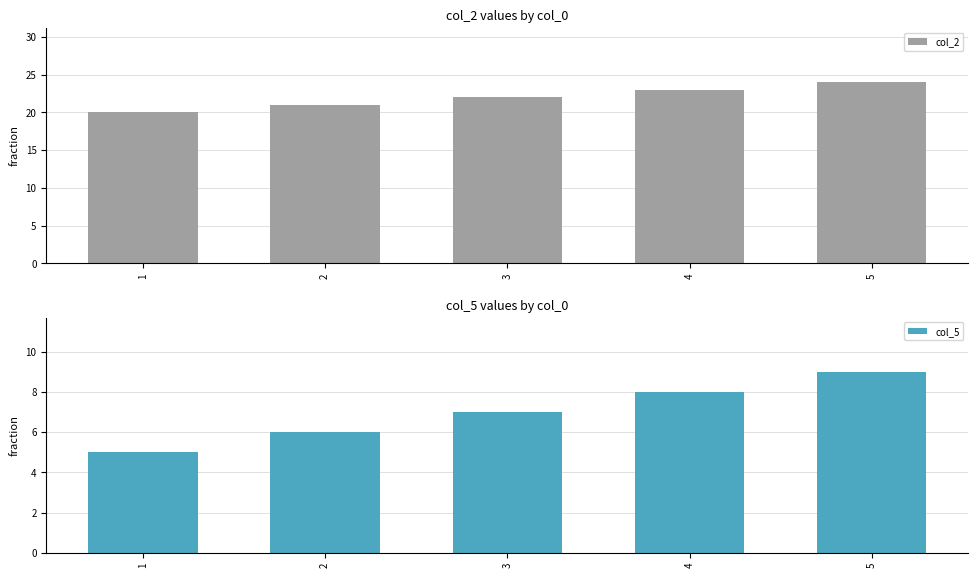

Reading left to right, what are all the values shown in this chart?

col_2: 20	21	22	23	24
col_5: 5	6	7	8	9